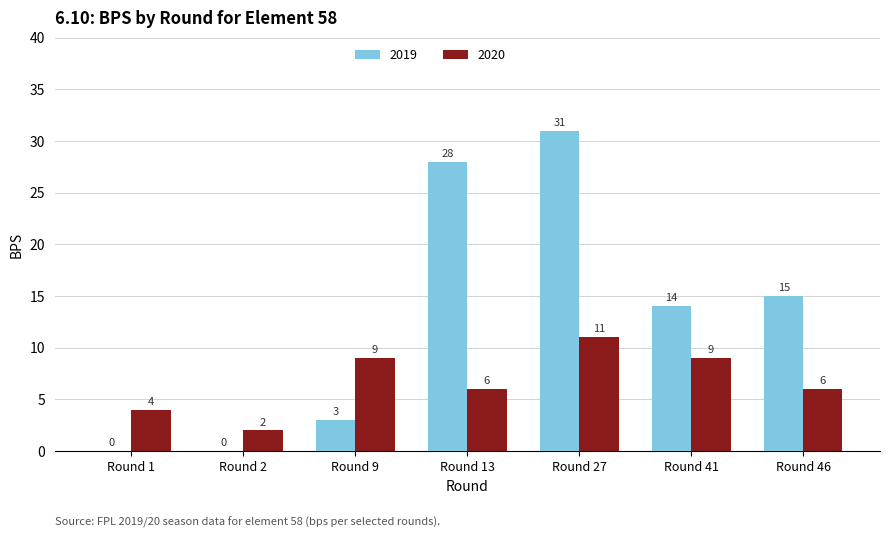

Reading left to right, transcribe all the data shown in this chart.

2019: Round 1=0	Round 2=0	Round 9=3	Round 13=28	Round 27=31	Round 41=14	Round 46=15
2020: Round 1=4	Round 2=2	Round 9=9	Round 13=6	Round 27=11	Round 41=9	Round 46=6